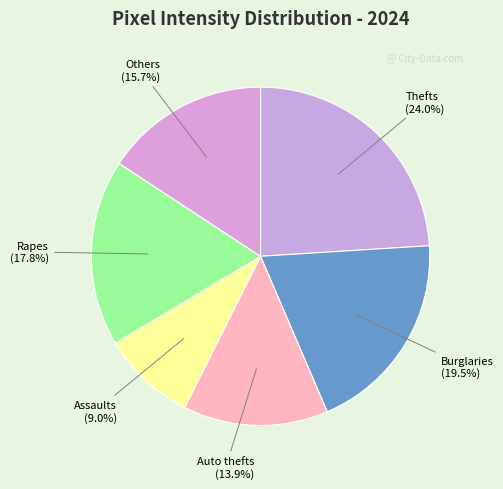

Which category has the smallest portion of the pie?

Assaults